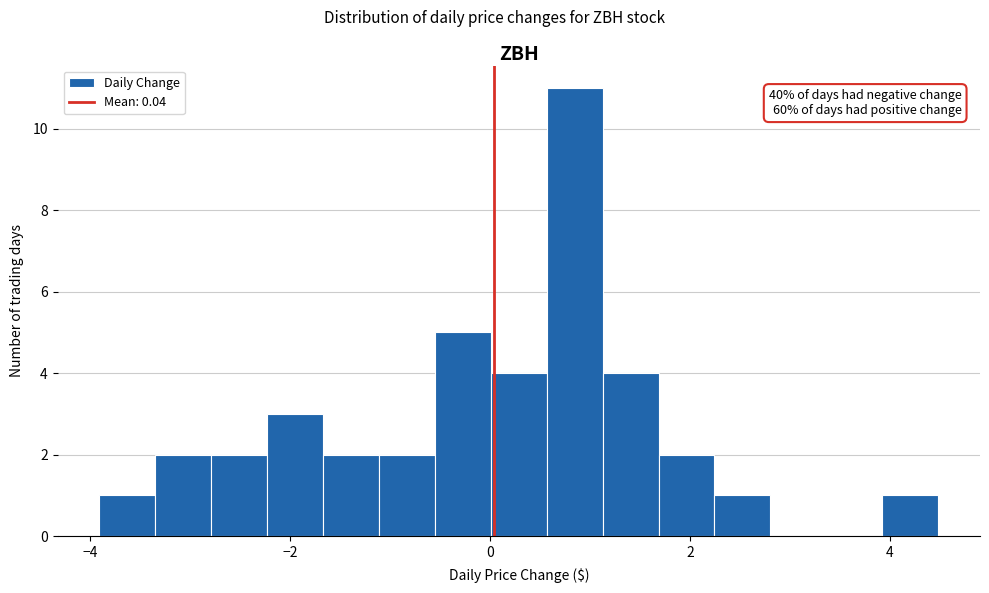

Around what value on the x-axis is the tallest bar? Give the approximate position of its centre, as read against the axis.

0.8